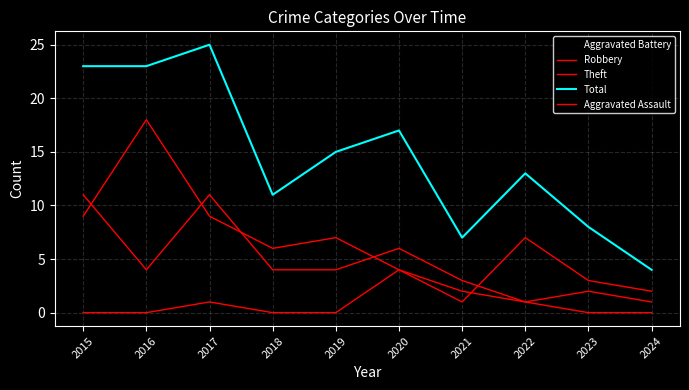

Reading right to left, what are all the values shown in this chart?

Aggravated Battery: 2024=1	2023=3	2022=4	2021=1	2020=3	2019=4	2018=1	2017=4	2016=1	2015=2
Robbery: 2024=1	2023=2	2022=1	2021=3	2020=6	2019=4	2018=4	2017=11	2016=4	2015=11
Theft: 2024=2	2023=3	2022=7	2021=1	2020=4	2019=7	2018=6	2017=9	2016=18	2015=9
Total: 2024=4	2023=8	2022=13	2021=7	2020=17	2019=15	2018=11	2017=25	2016=23	2015=23
Aggravated Assault: 2024=0	2023=0	2022=1	2021=2	2020=4	2019=0	2018=0	2017=1	2016=0	2015=0